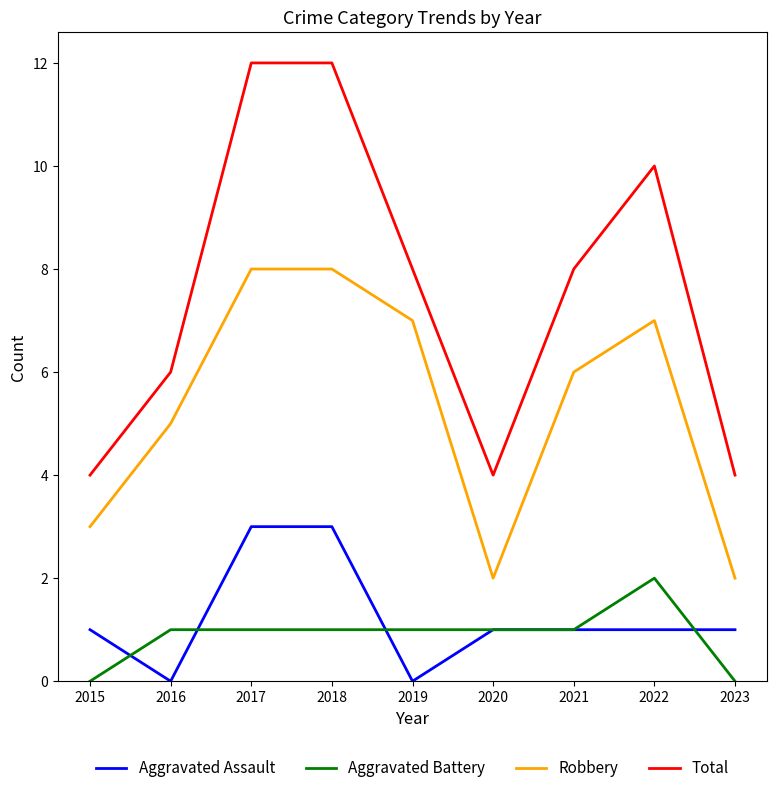

What is the sum of the Aggravated Assault values at 2018 and 2021?

4